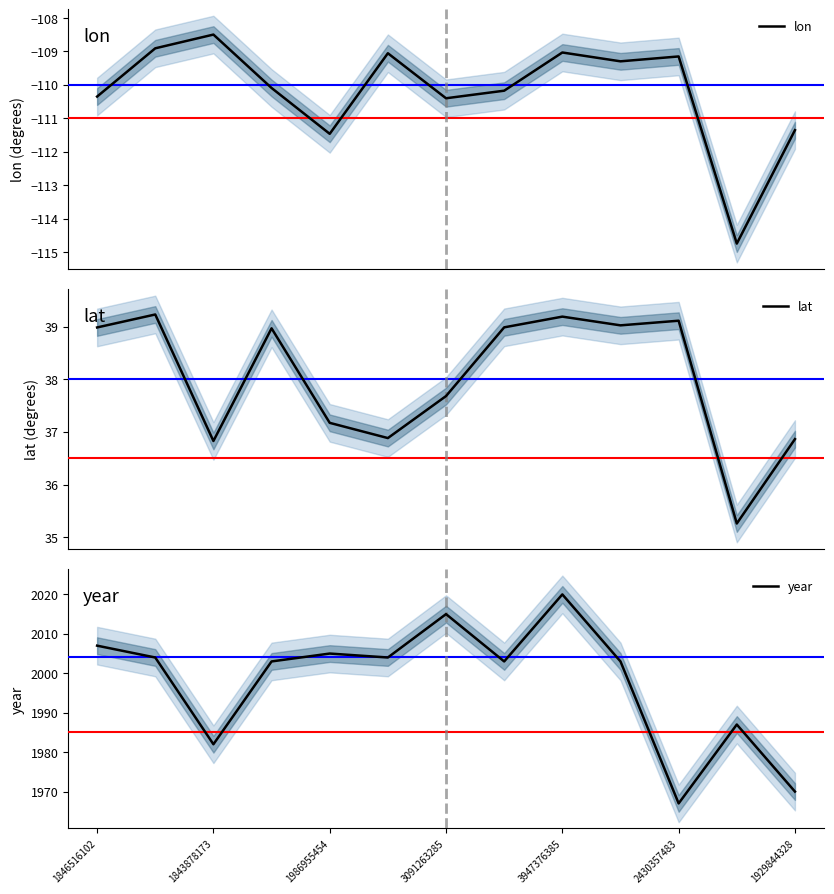

Count the number of data series in this chart.

3